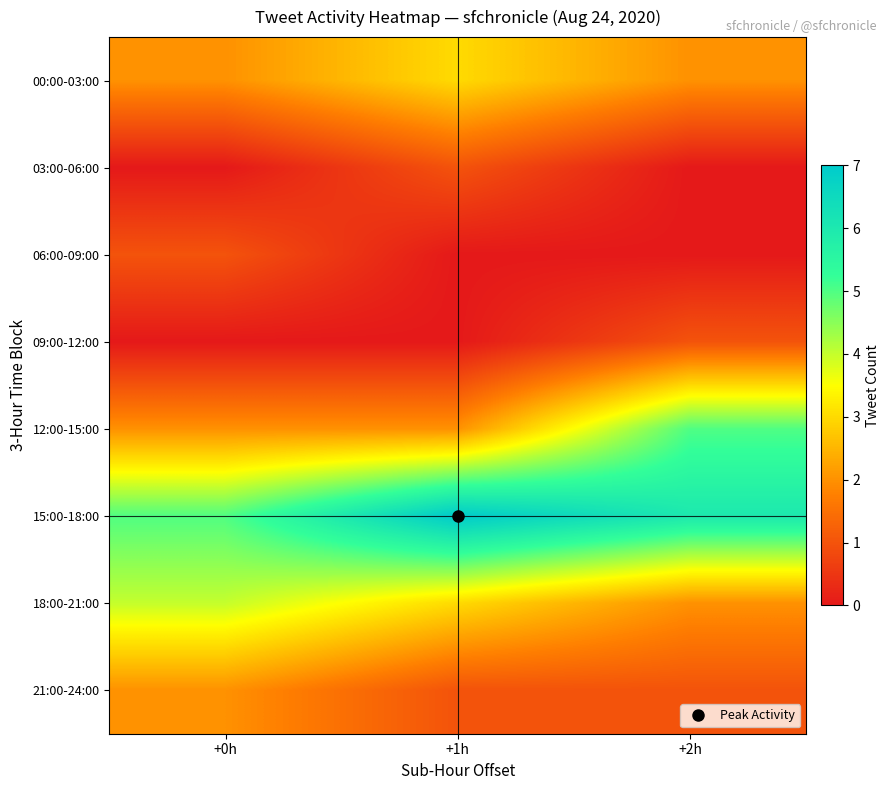

What is the total value across all series at +0h?

16